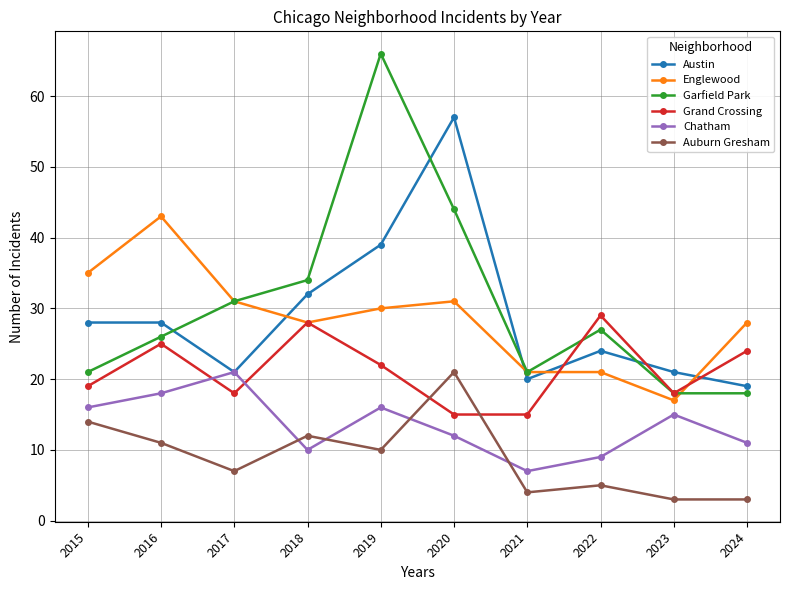

What is the average value of the Garfield Park series?

31